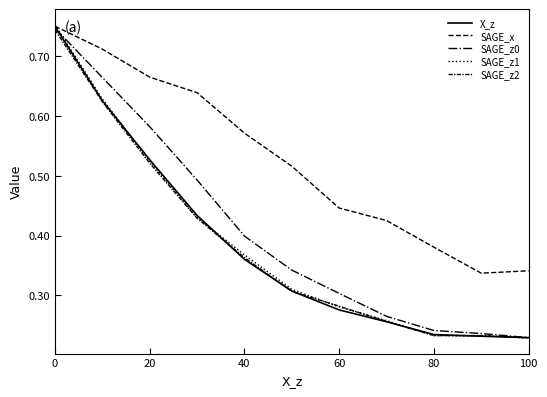

Does the chart display data point markers on the line(s)?

No